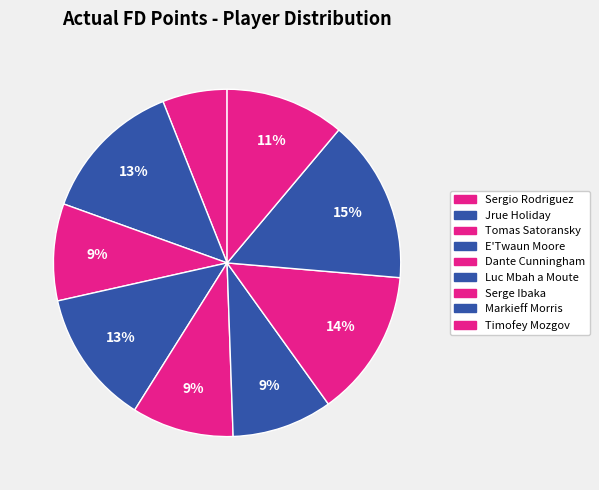

How many segments does this pie chart have?

9